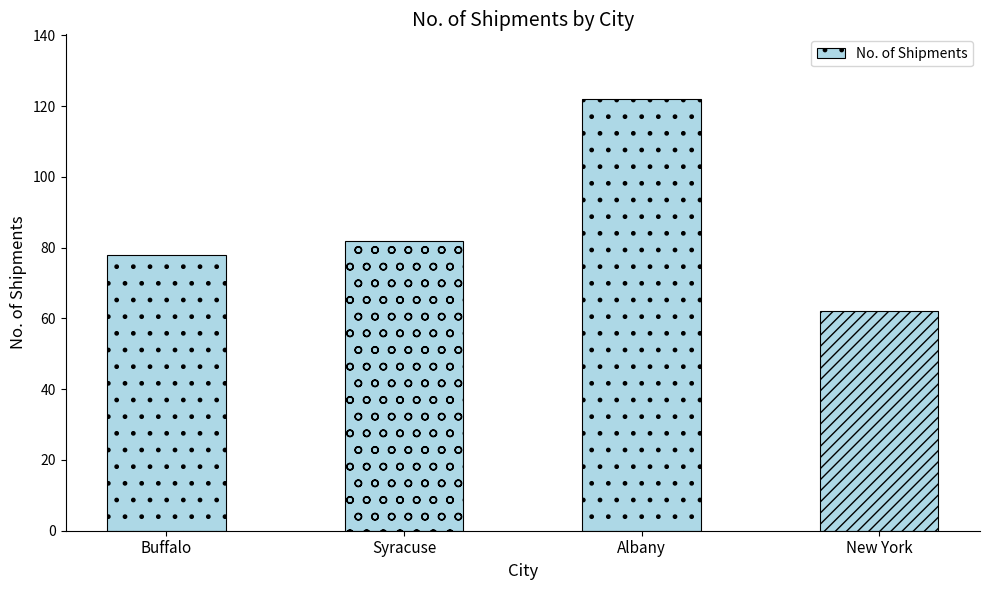

What is the label of the 1st bar from the right?

New York